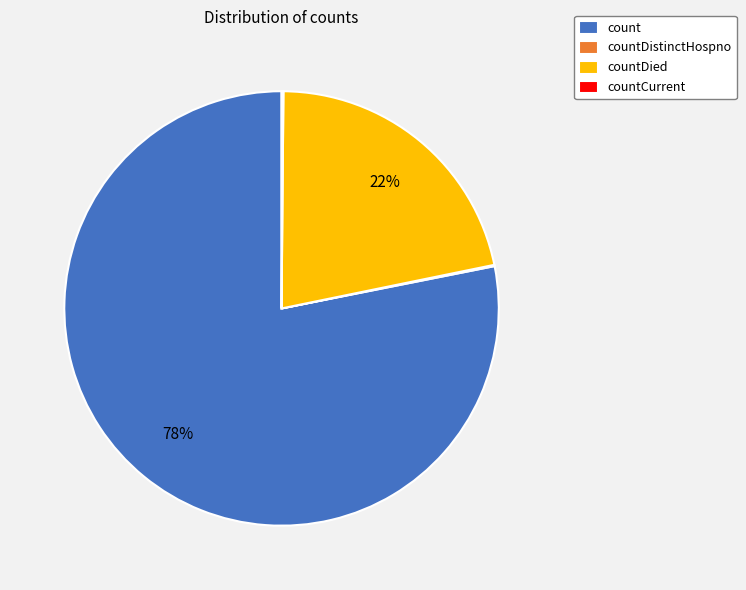

What is the largest slice in the pie chart?

count